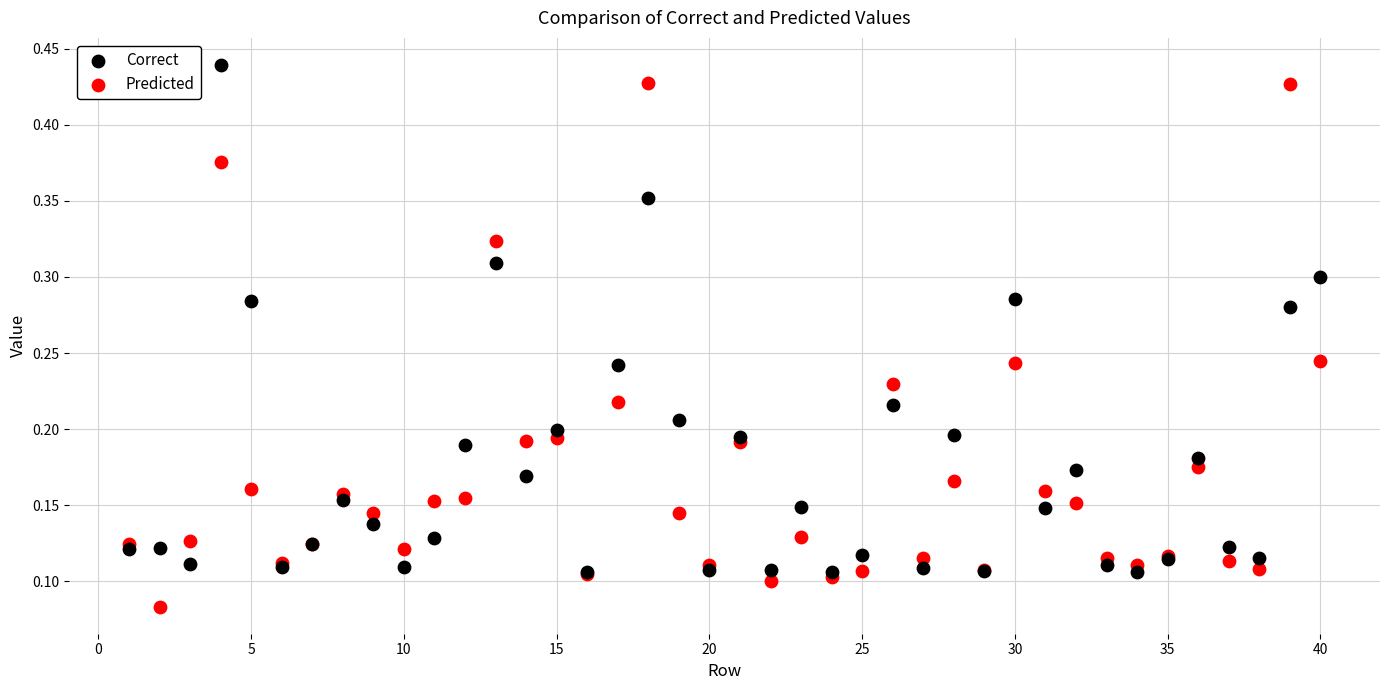

What are all the series names shown in the legend?

Correct, Predicted